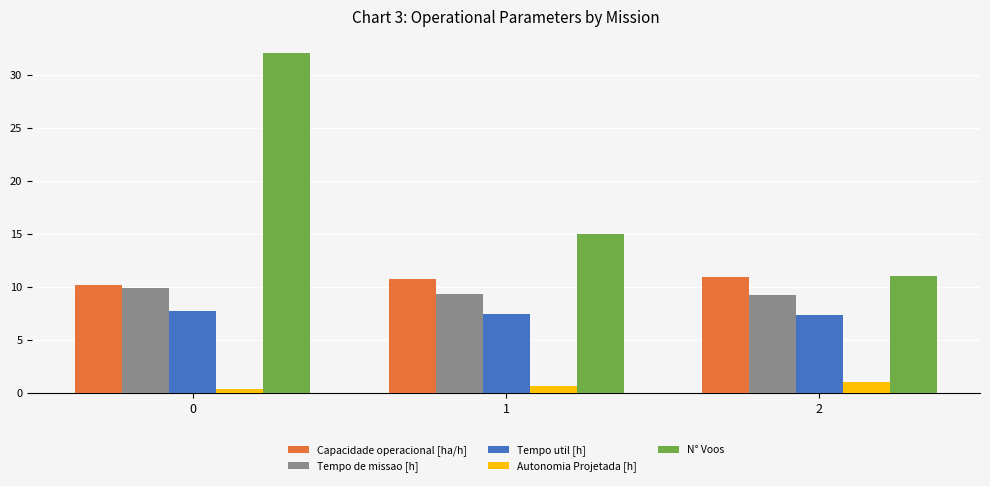

What is the value of the Autonomia Projetada [h] bar at the 2nd from the left?

0.7